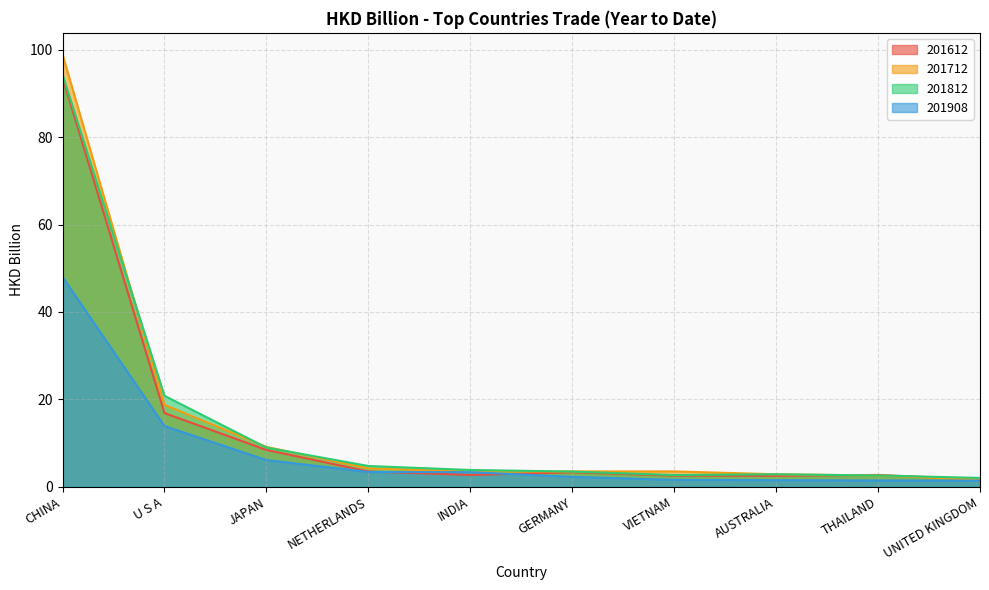

Is it true that 201712 equals 5.5 at INDIA?

False